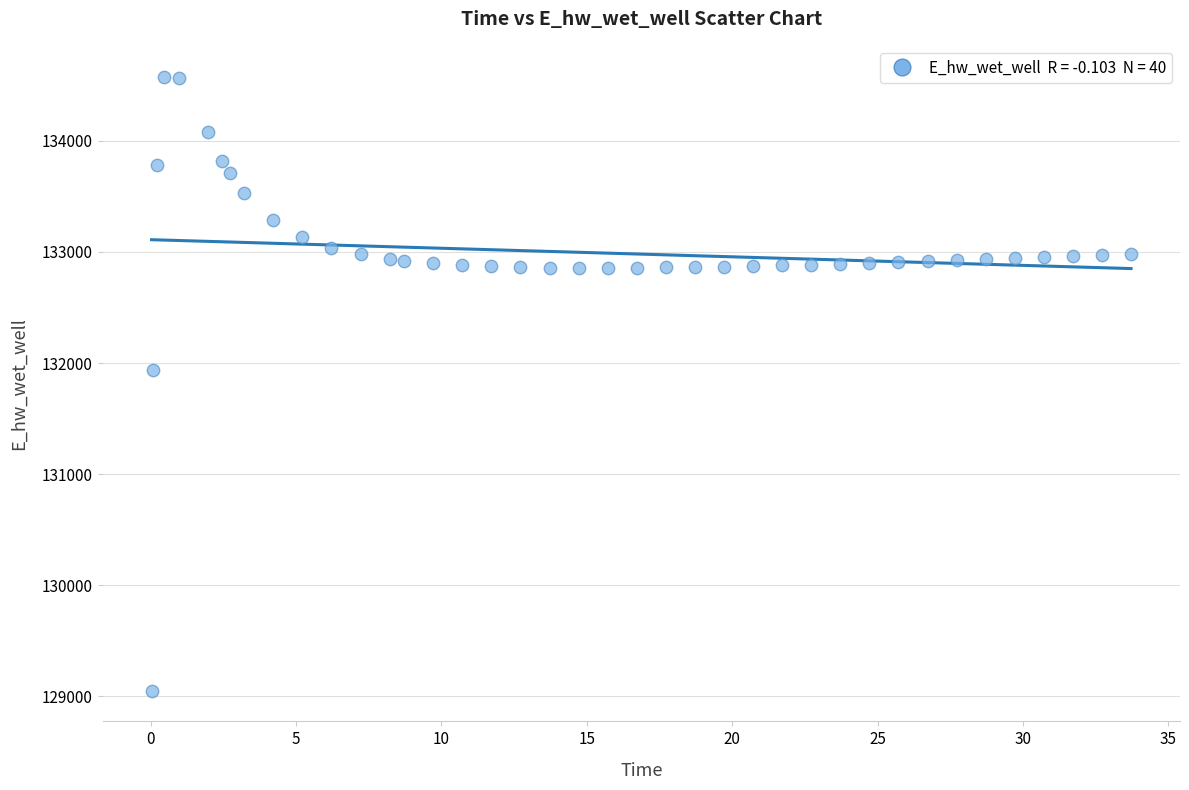

What is the range of X values (max minus min)?

33.7